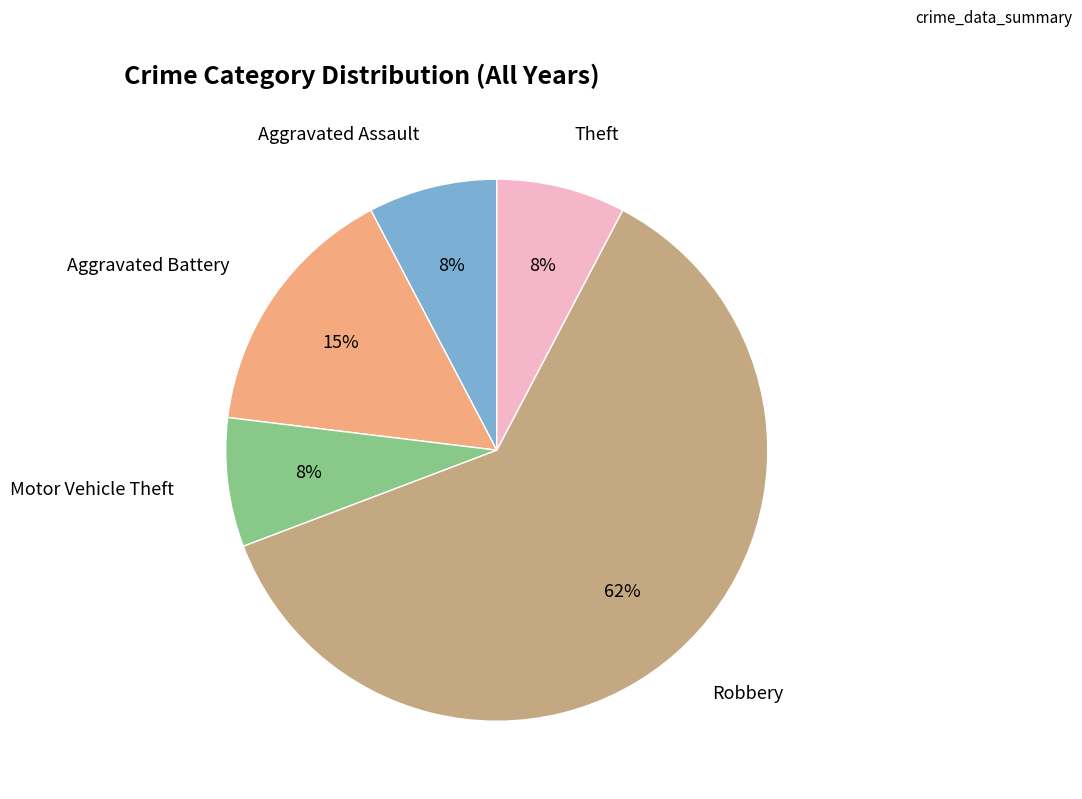

Does any single category account for the majority?

Yes